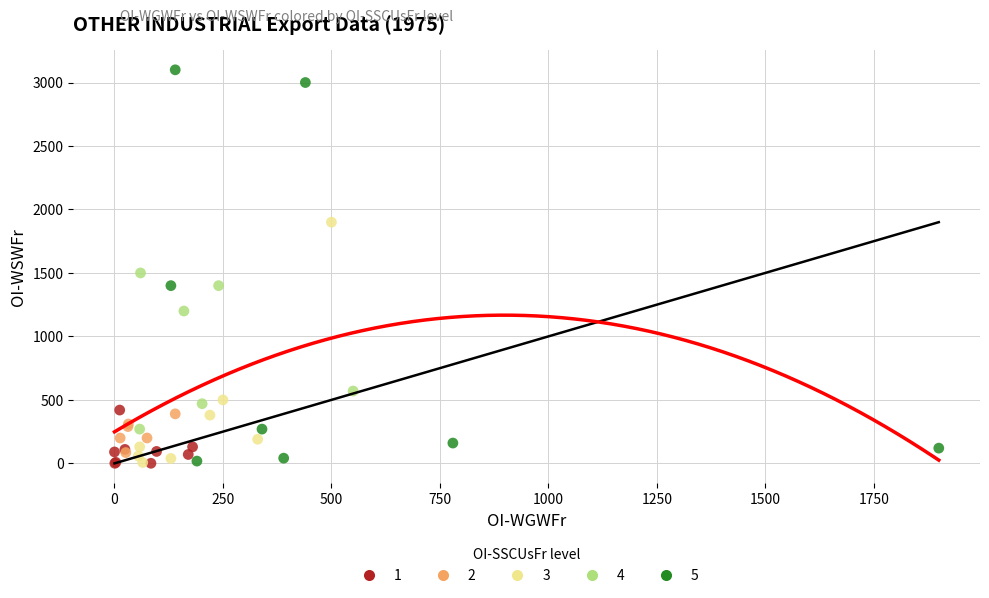

Which series has the widest spread of Y values?

5